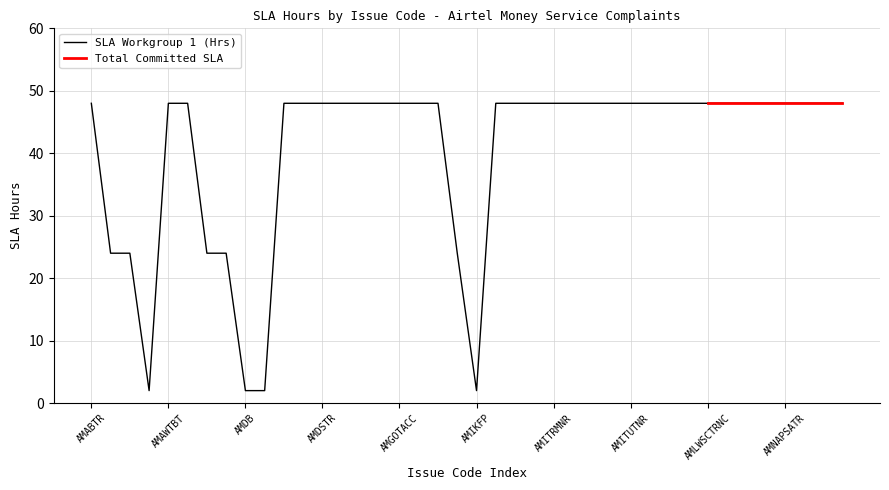

Approximately how many times larger is the value at AMAE compared to AMIKFP?

12.0